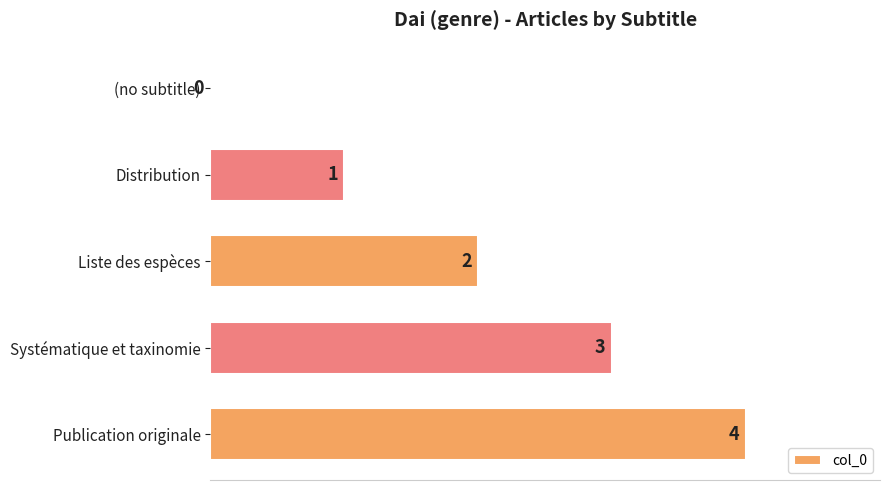

How many positive values are there?

4